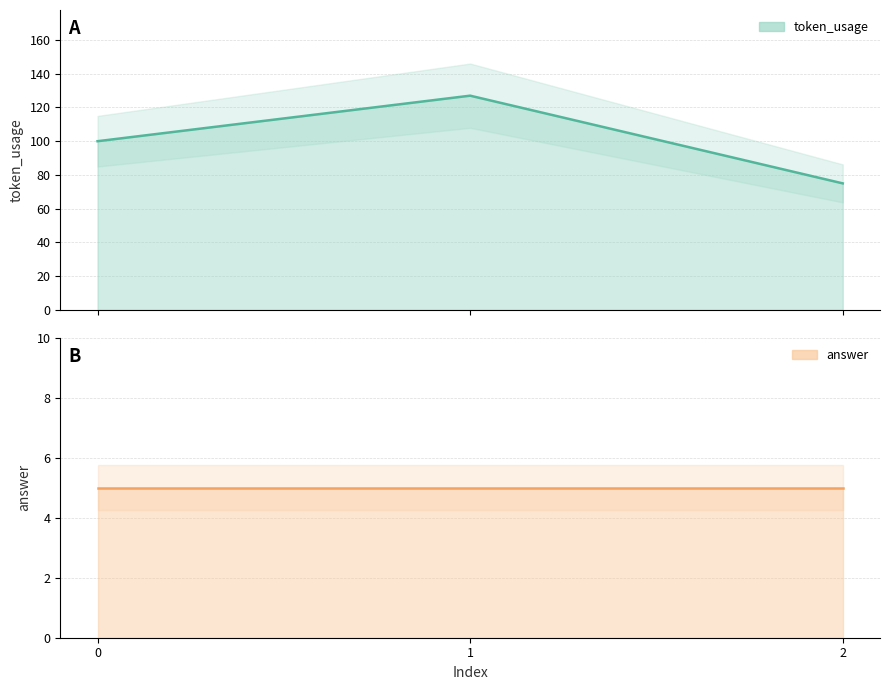

What is the approximate value at 2, to the nearest 10?

80